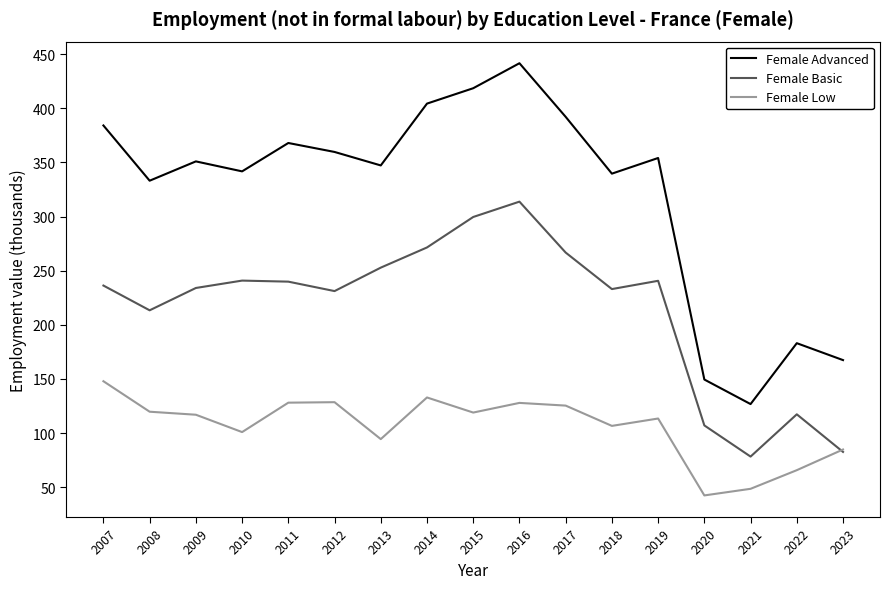

At 2016, list the series in order from smallest to largest.

Female Low, Female Basic, Female Advanced